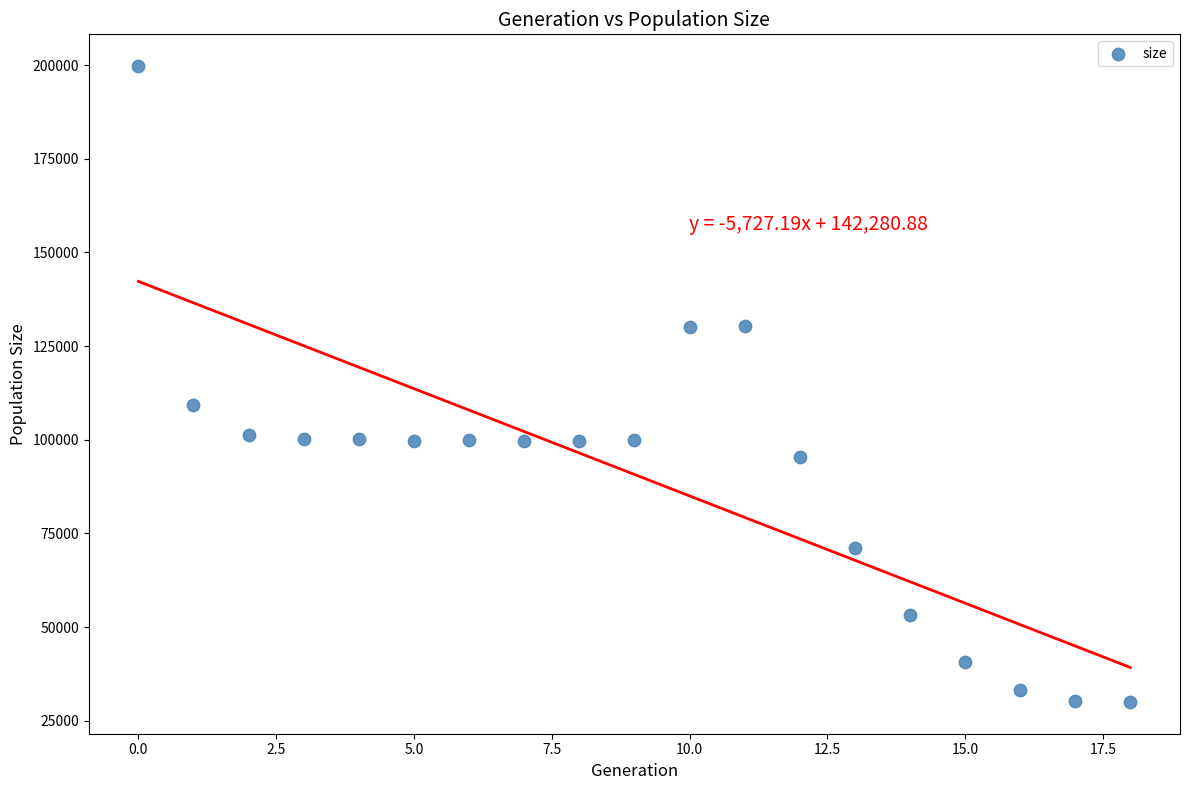

What is the range of Y values (max minus min)?

169751